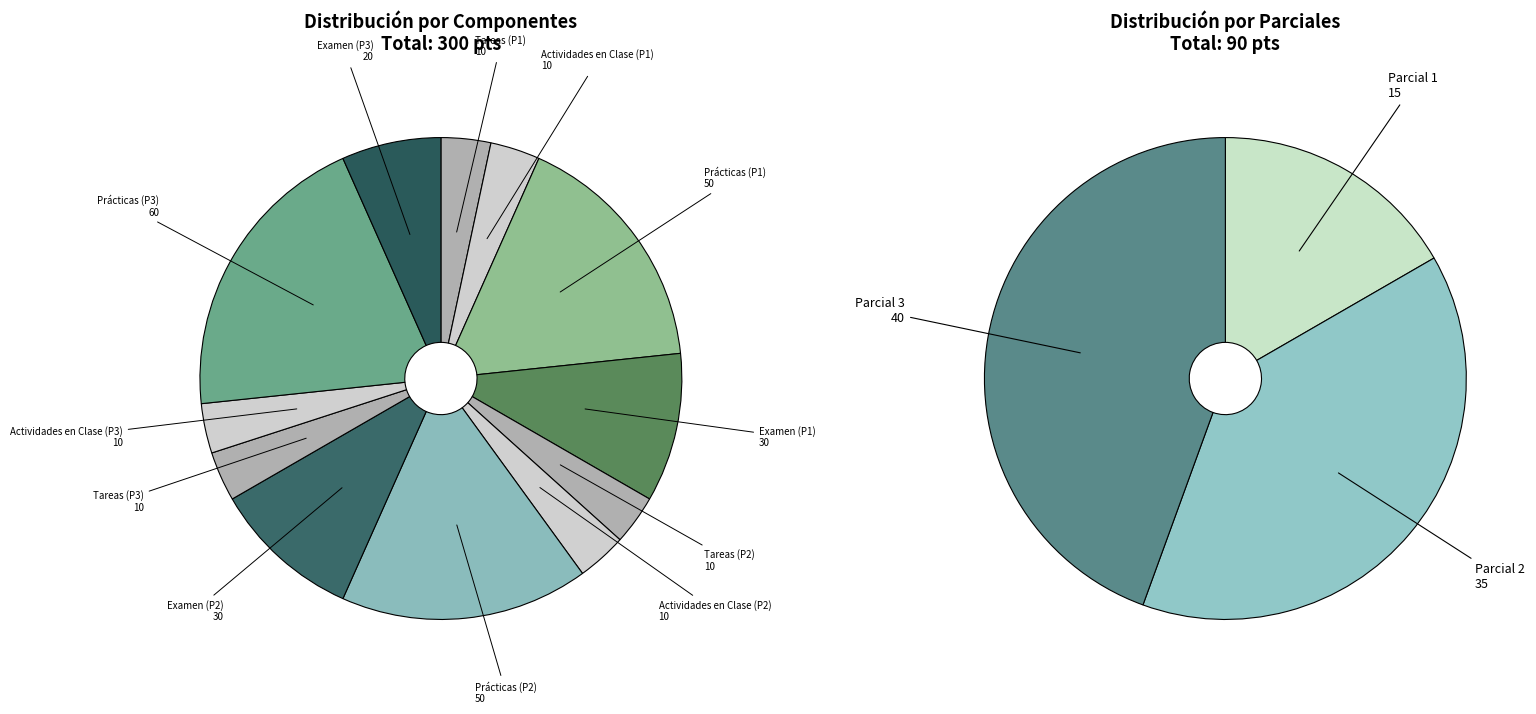

Which has a higher value, Actividades en Clase (P1) or Tareas (P2)?

Actividades en Clase (P1)